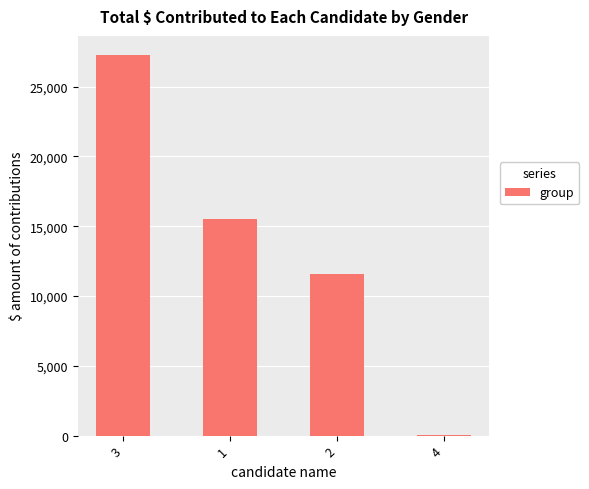

How many values are between 11601 and 27278?

3